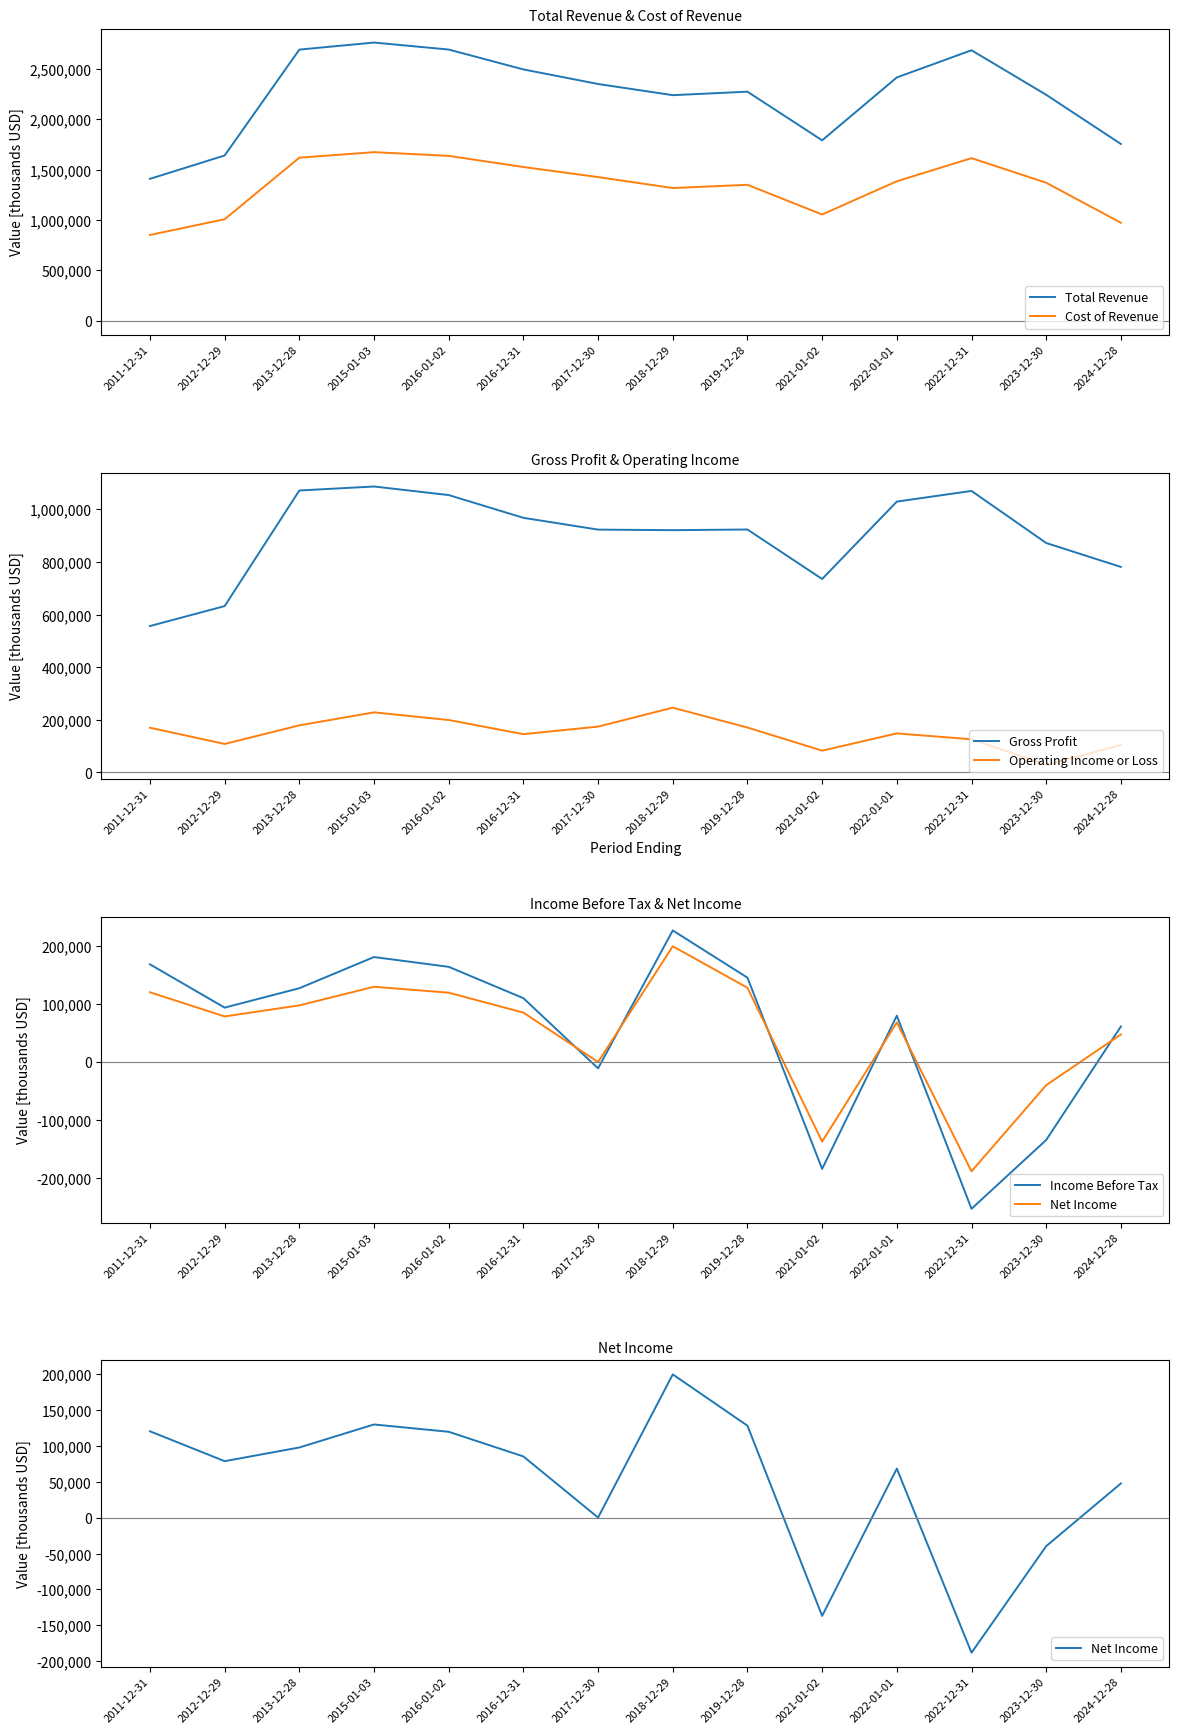

How many times do Net Income and Income Before Tax cross each other?

6